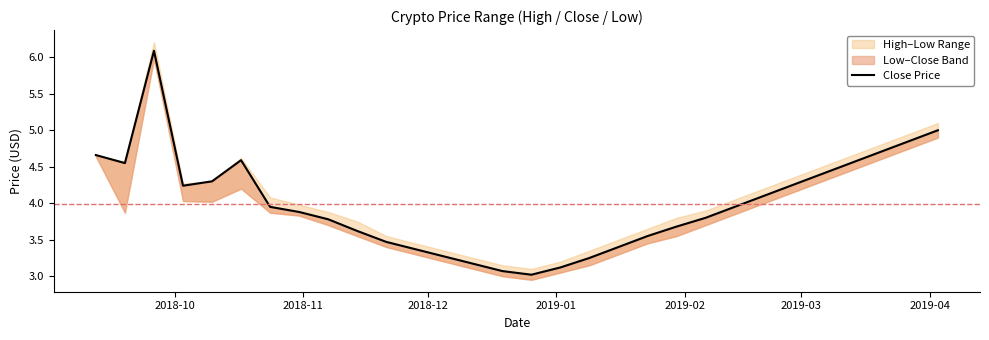

How many lines are shown in the chart?

1